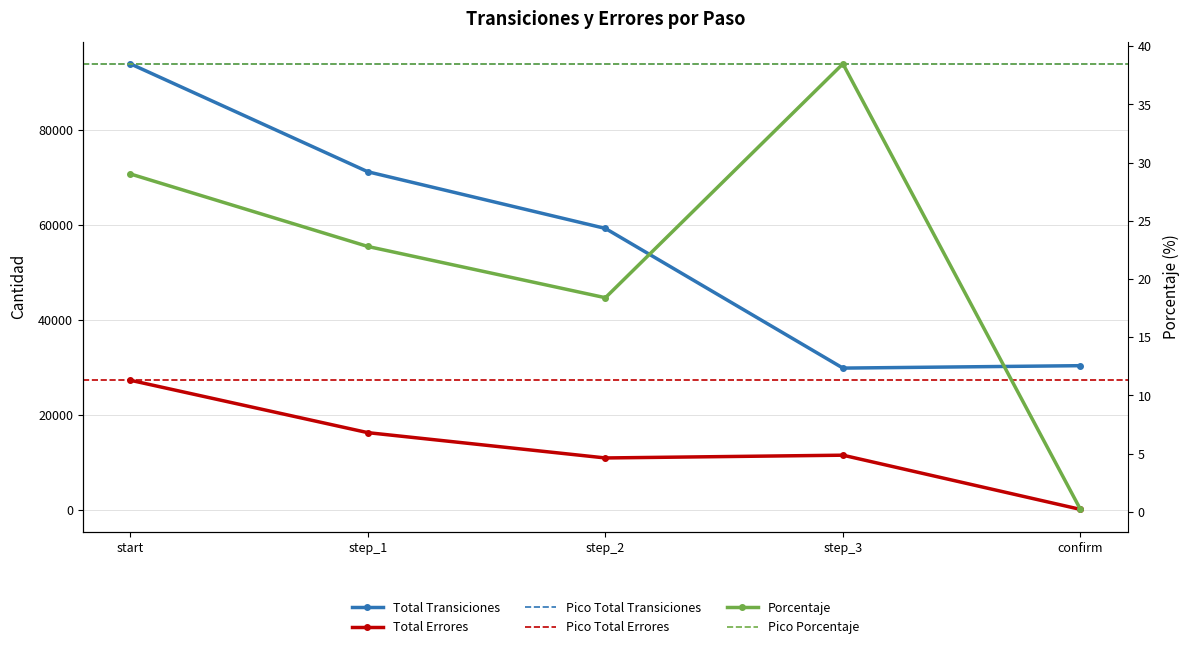

Which has a higher value, confirm or step_3?

confirm